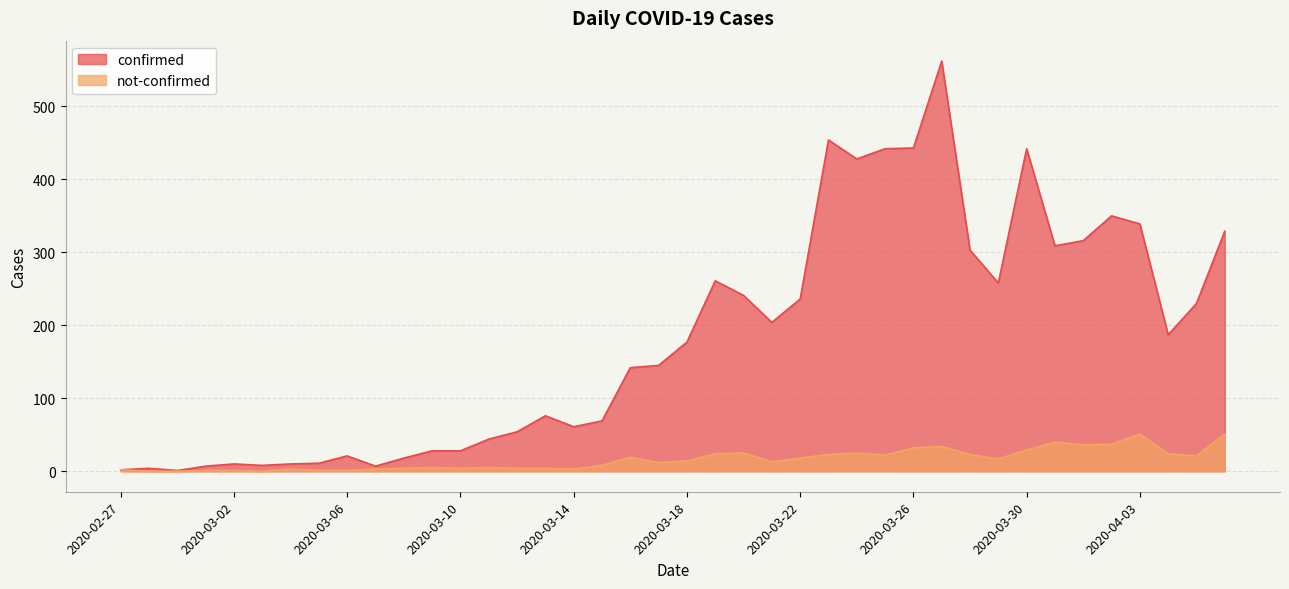

Which series has the widest spread of values?

confirmed